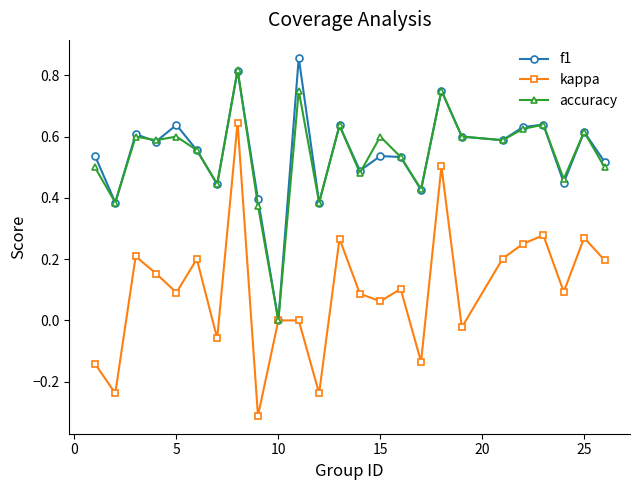

What is the minimum value shown in the chart?

-0.3